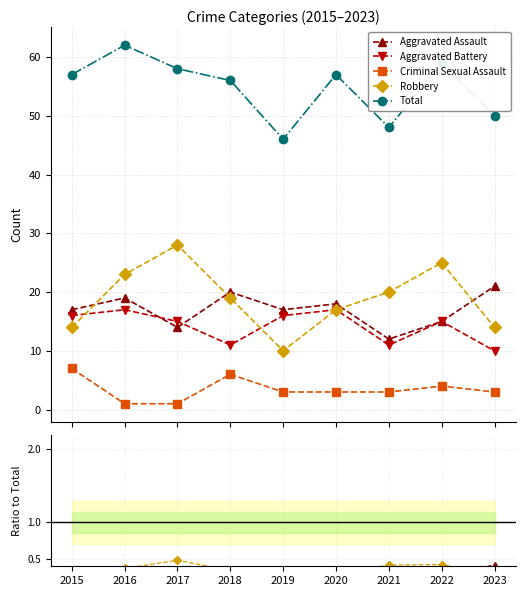

True or false: Criminal Sexual Assault and Total cross at least once.

False